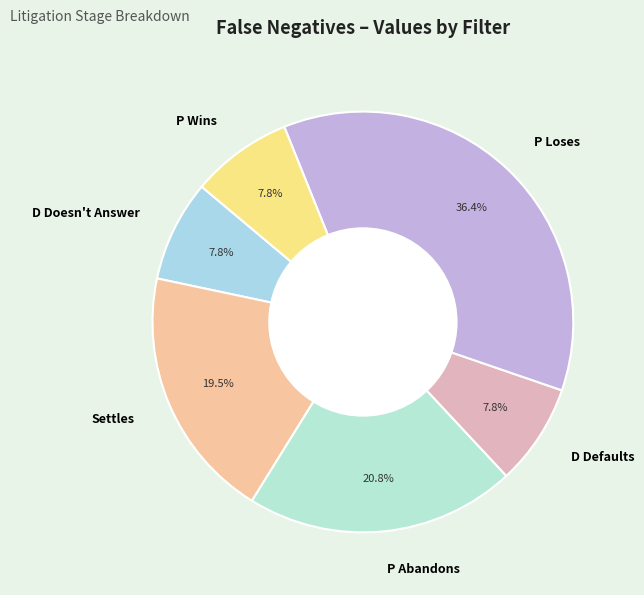

Does any single category account for the majority?

No